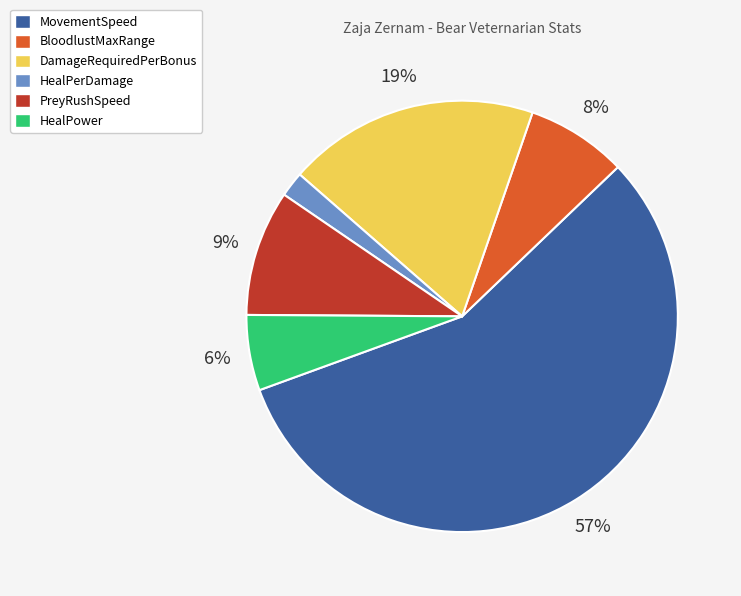

Which slice is the largest?

MovementSpeed